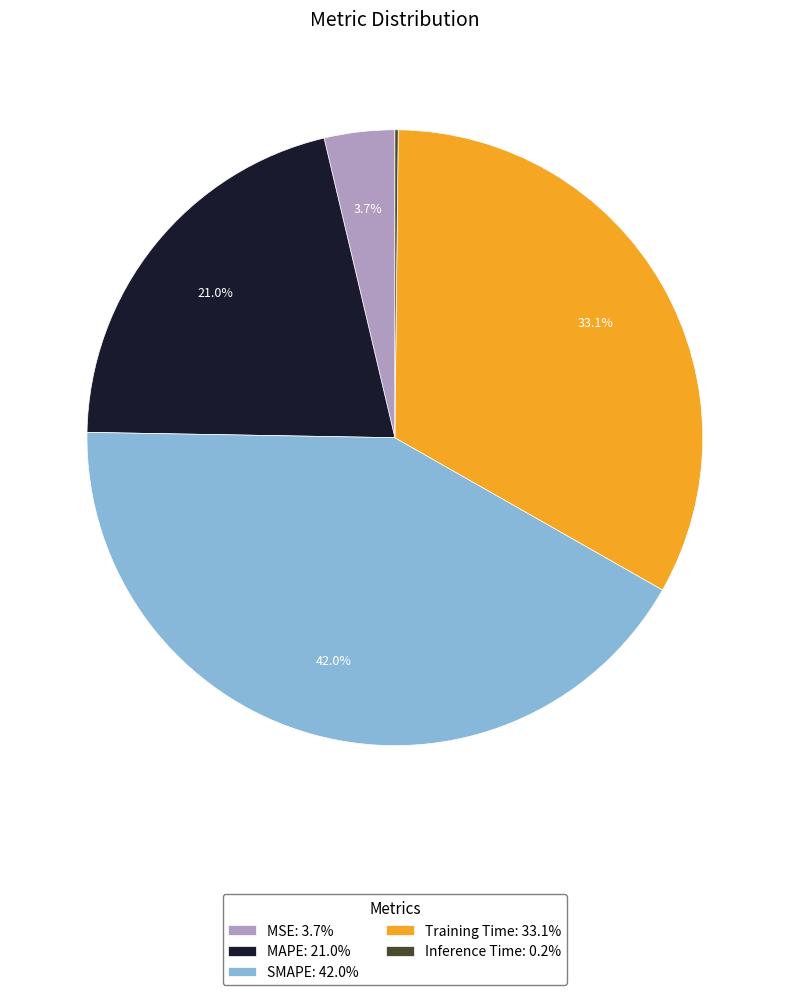

Approximately how many times larger is the value at MAPE: 21.0% compared to SMAPE: 42.0%?

0.5